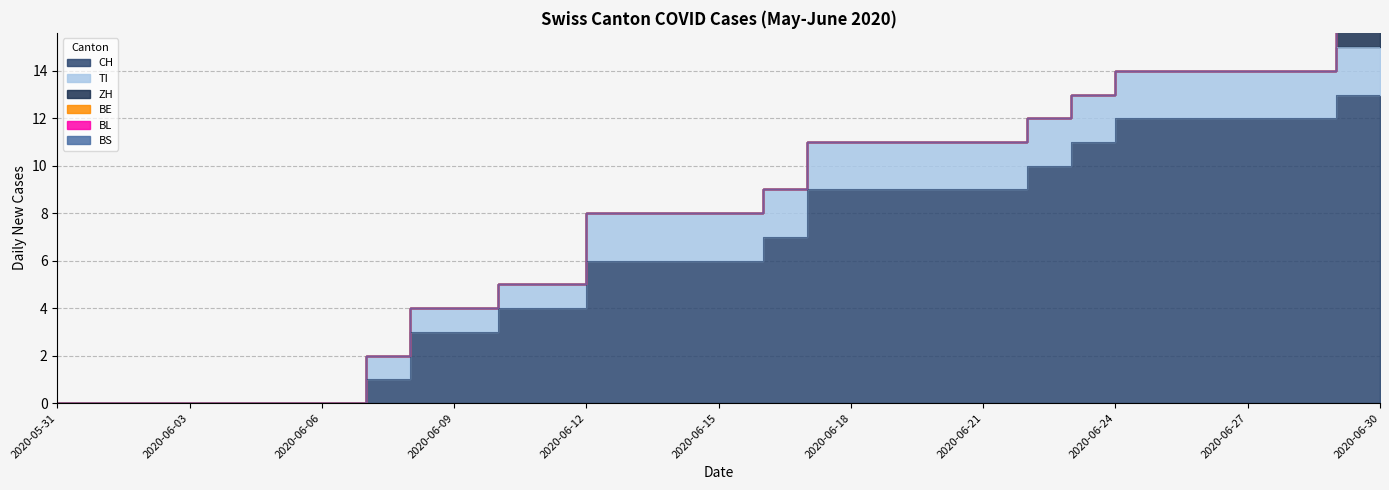

Rank the series by their maximum value, from lowest to highest.

BE, BL, BS, ZH, TI, CH